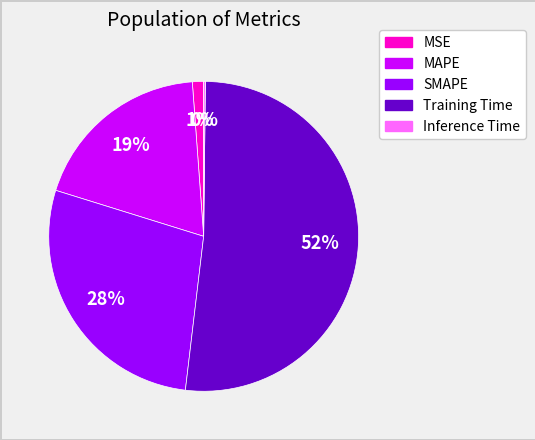

Is it true that MSE is 1% of the pie?

True